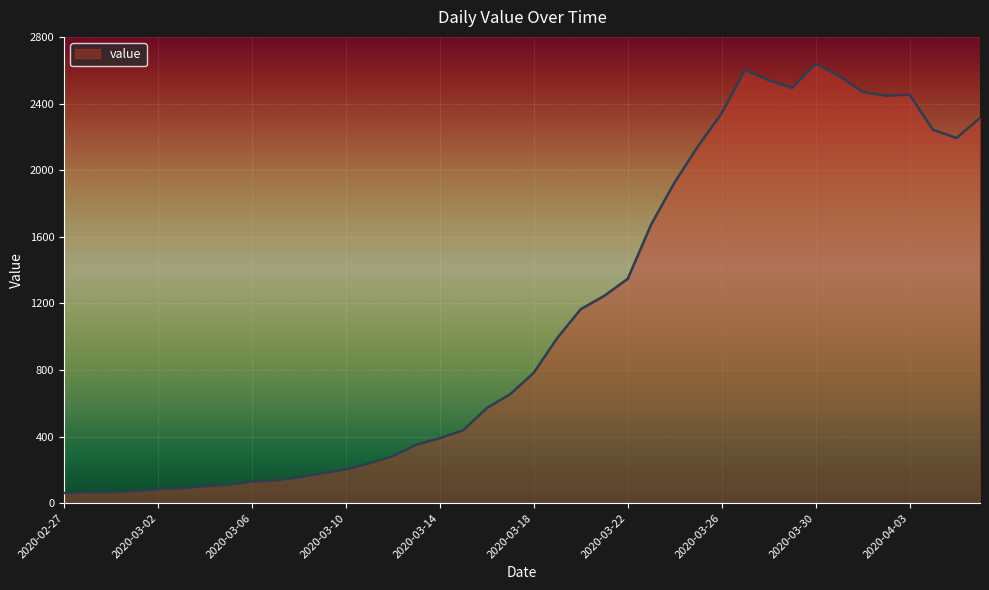

What is the maximum value shown in the chart?

2639